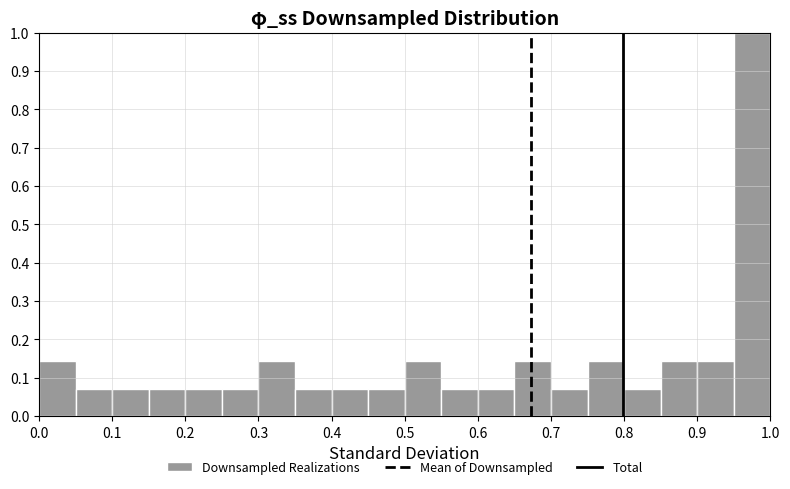

Reading left to right, list every bar in this chart as the range it spans on the x-axis followed by its height. The values are not printed on the chart, so give them approximately, as read against the axis.

0.00 to 0.05: 0.14
0.05 to 0.10: 0.07
0.10 to 0.15: 0.07
0.15 to 0.20: 0.07
0.20 to 0.25: 0.07
0.25 to 0.30: 0.07
0.30 to 0.35: 0.14
0.35 to 0.40: 0.07
0.40 to 0.45: 0.07
0.45 to 0.50: 0.07
0.50 to 0.55: 0.14
0.55 to 0.60: 0.07
0.60 to 0.65: 0.07
0.65 to 0.70: 0.14
0.70 to 0.75: 0.07
0.75 to 0.80: 0.14
0.80 to 0.85: 0.07
0.85 to 0.90: 0.14
0.90 to 0.95: 0.14
0.95 to 1.00: 1.00